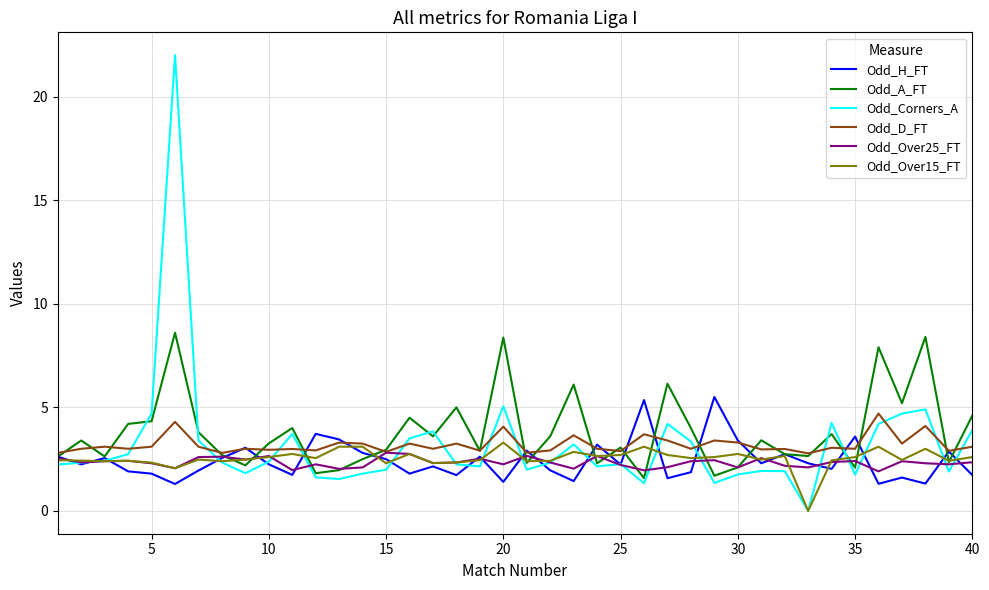

What is the maximum value for Odd_D_FT?

4.7